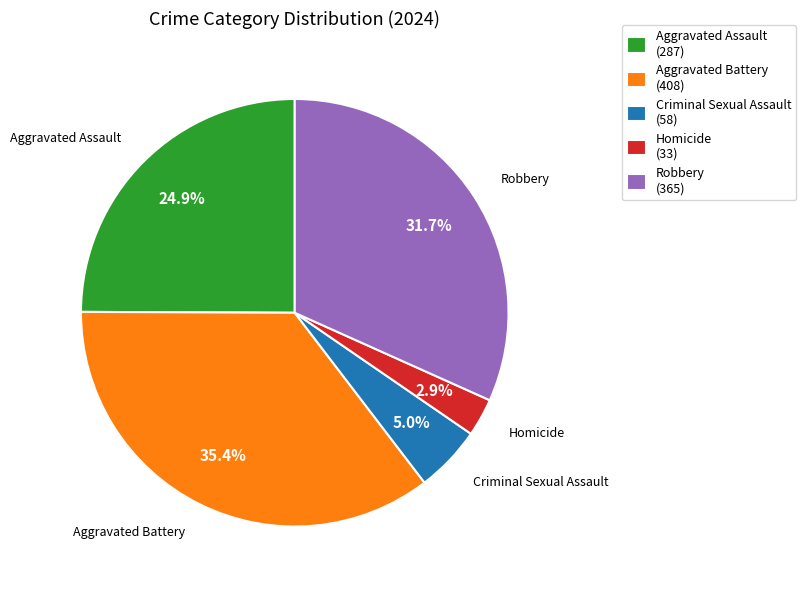

To the nearest percent, what is the average slice percentage?

20%